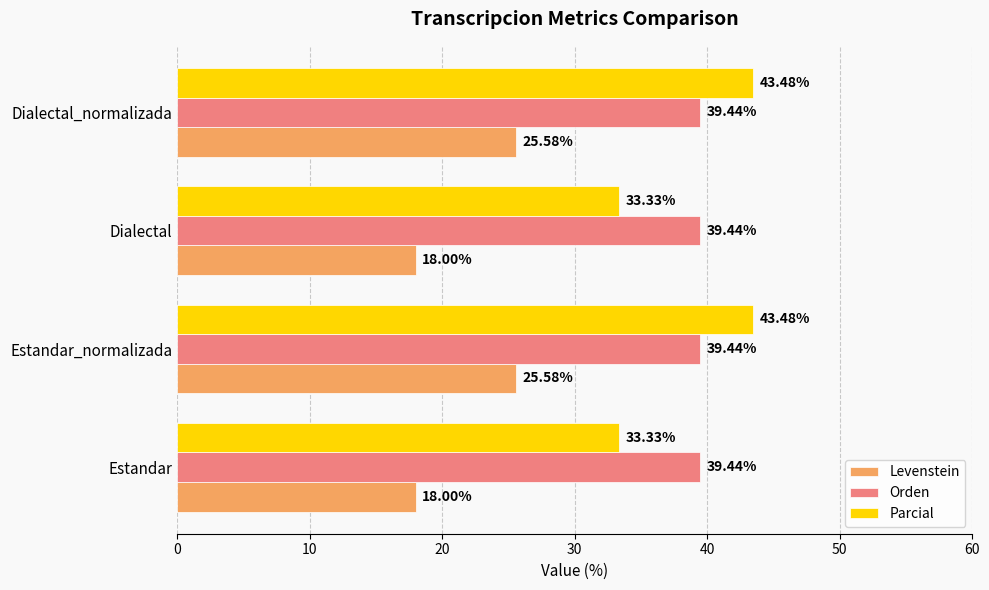

What is the sum of the Parcial values at Estandar_normalizada and Estandar?

76.8